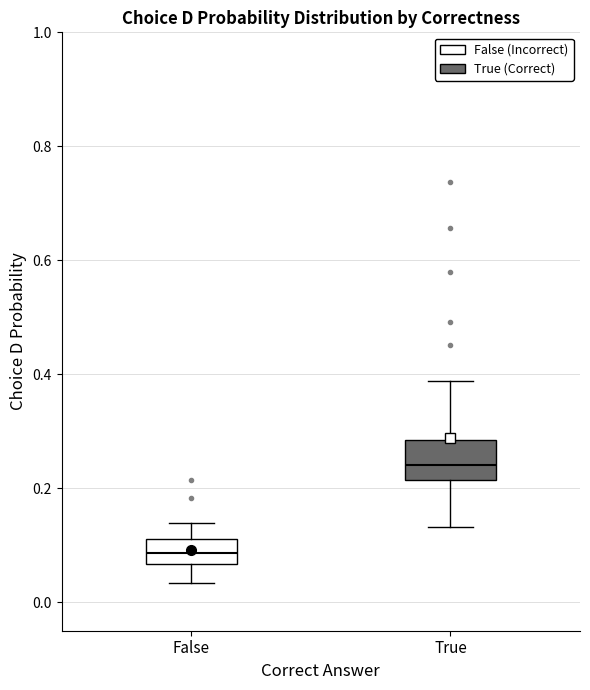

Where does the upper whisker of the box for True end on the y-axis? The values are not printed on the chart, so give them approximately, as read against the axis.

0.38